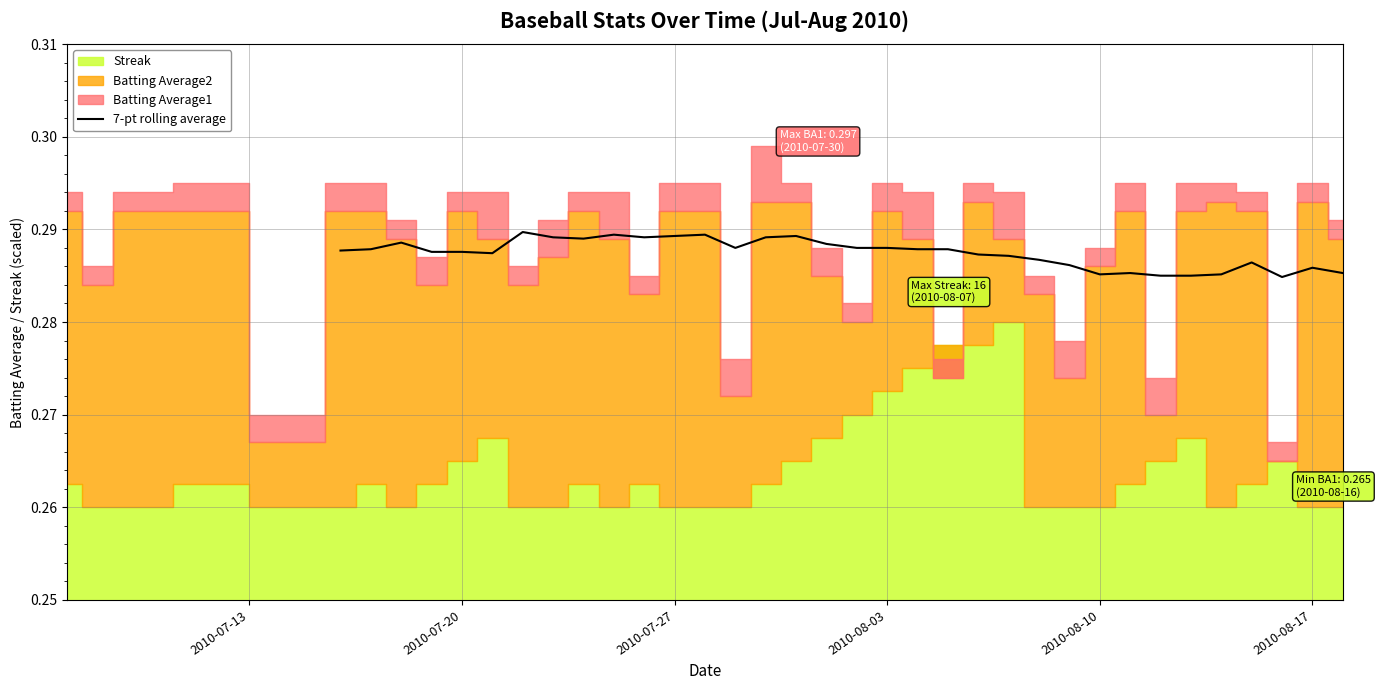

The 7-pt rolling average series shows 0.4 at 2010-07-20. True or false?

False